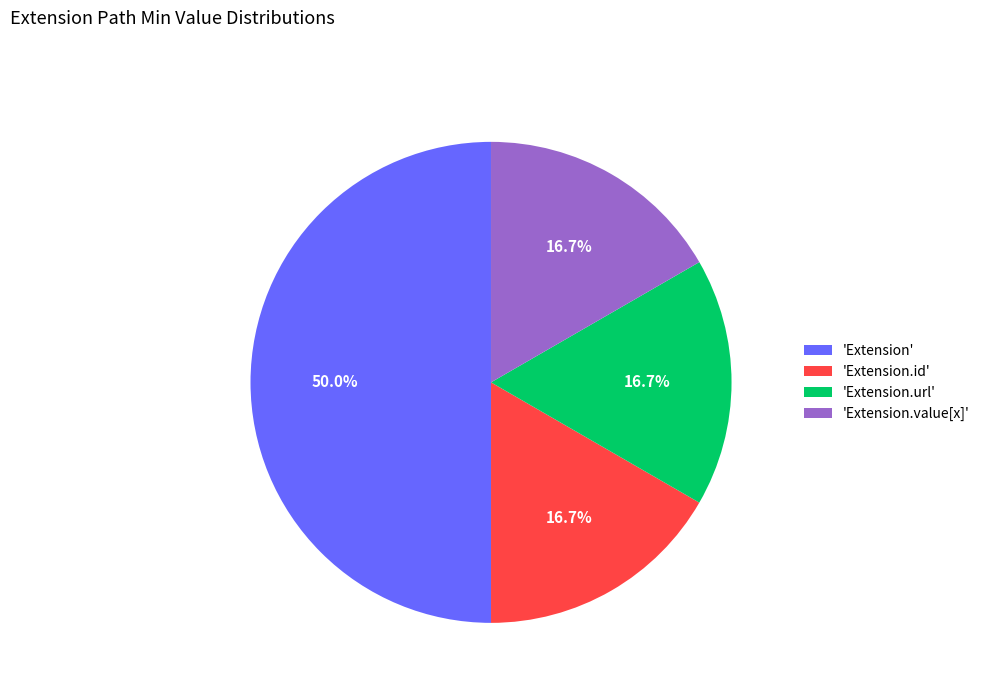

How many segments does this pie chart have?

4